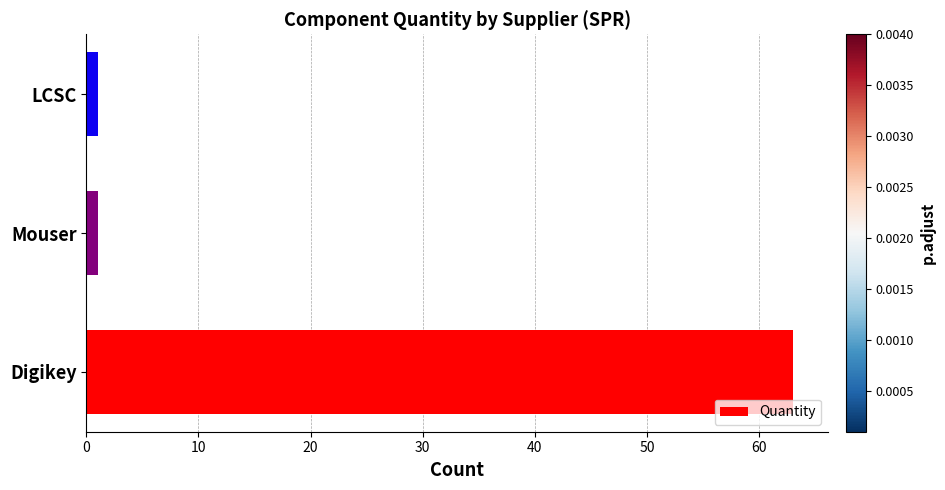

Reading bottom to top, what are all the values shown in this chart?

63	1	1